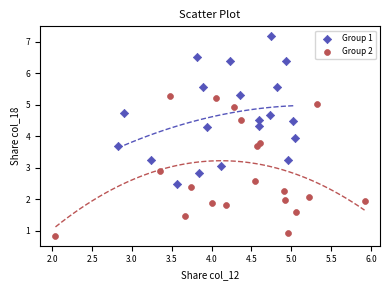

What are all the series names shown in the legend?

Group 1, Group 2